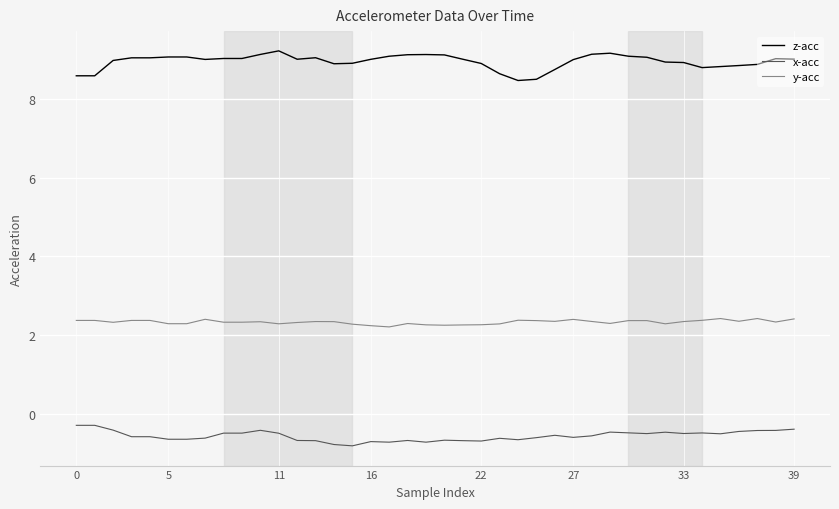

True or false: z-acc and x-acc intersect in this chart.

False